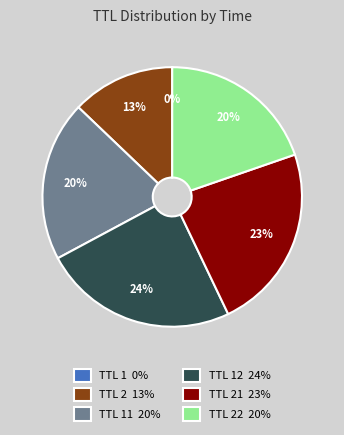

Combined, do TTL 2 13% and TTL 21 23% account for over 50%?

No